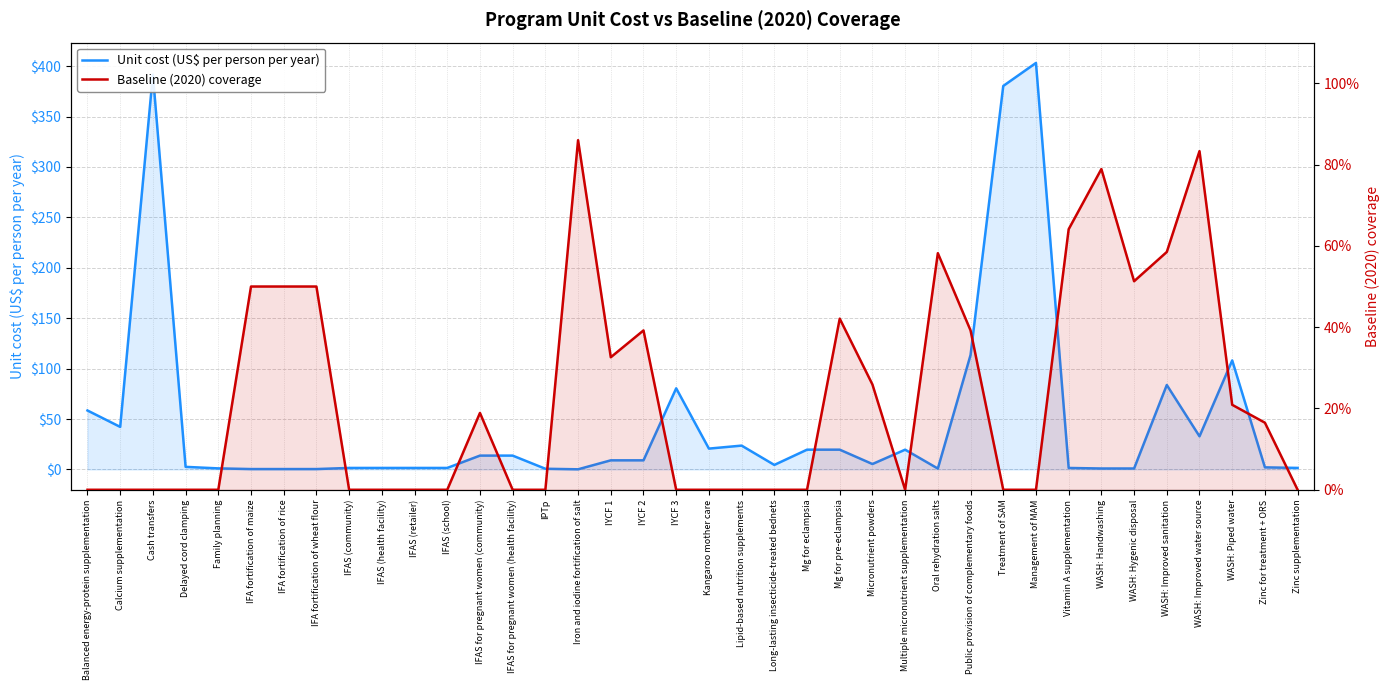

What is the value of the Unit cost (US$ per person per year) point at the 36th from the left?

108.1